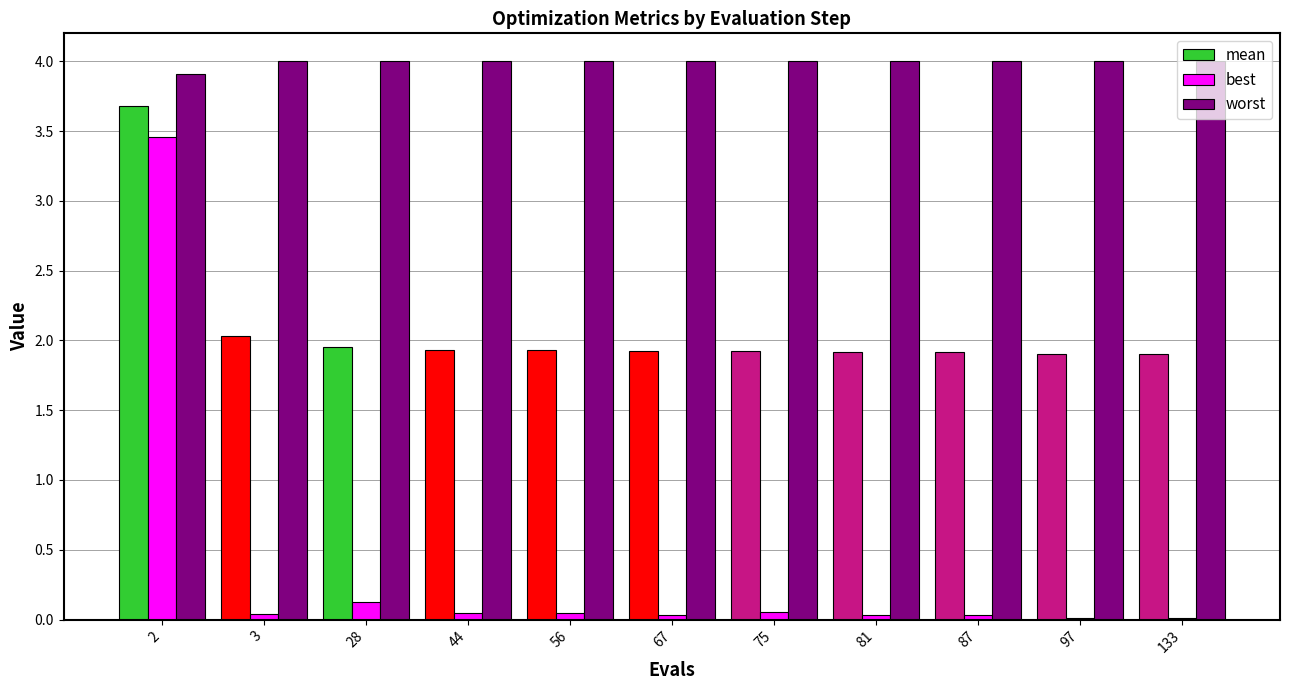

How many groups of bars are there?

11